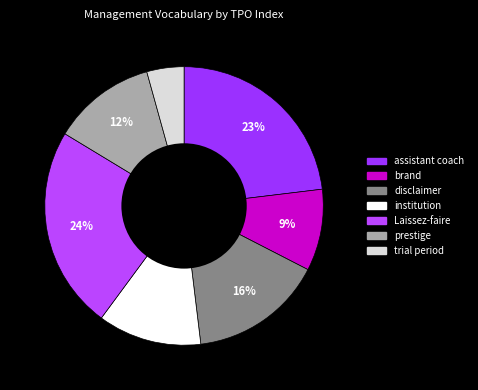

How many slices are in this pie chart?

7